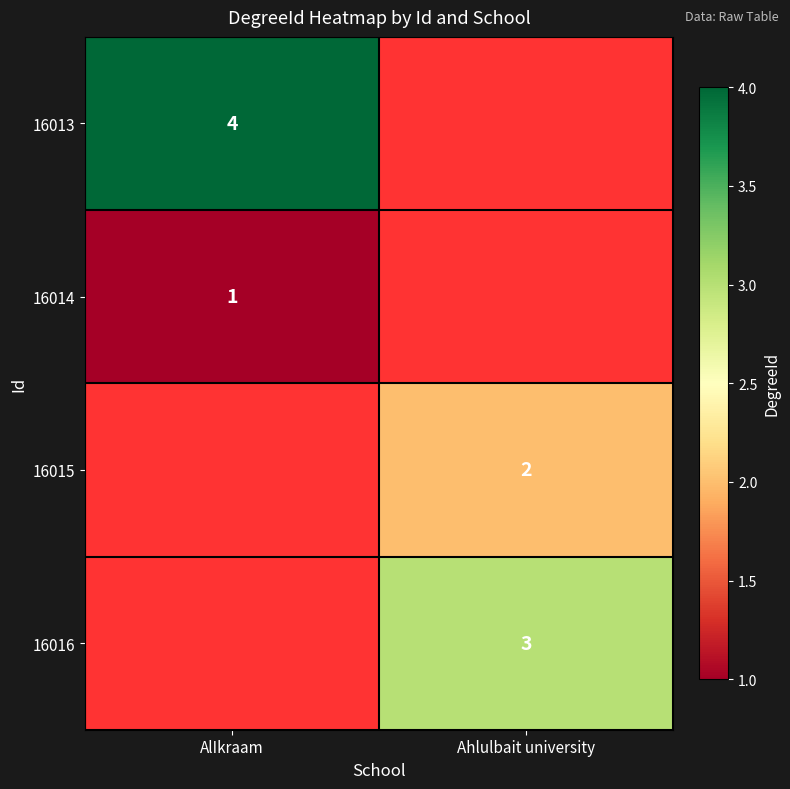

What is the maximum value shown in the chart?

4.0